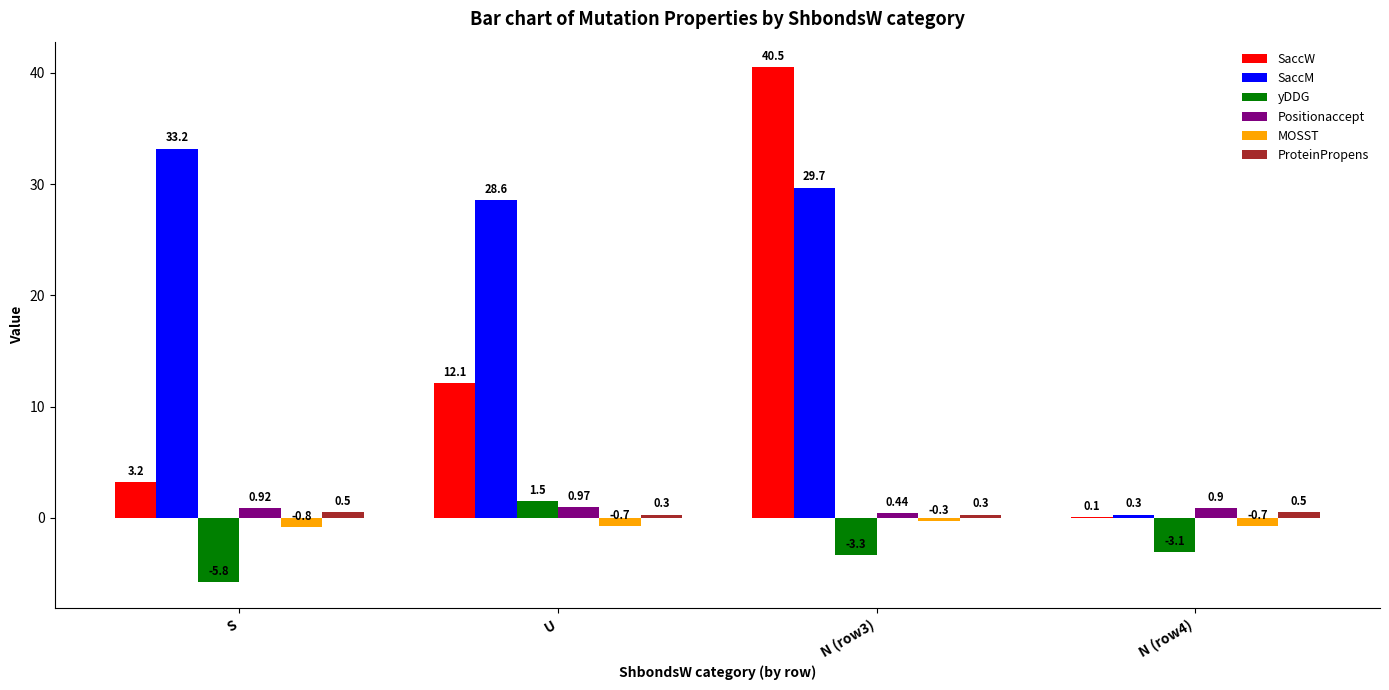

What is the spread (max minus min) of values at N (row4)?

4.0